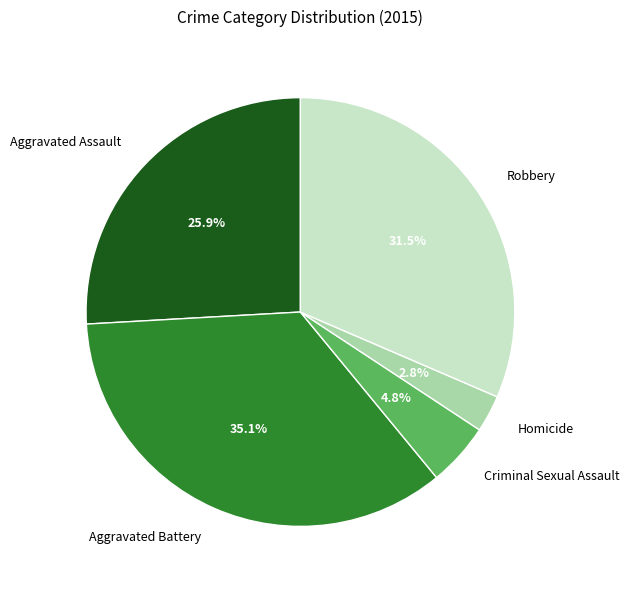

Which has a higher value, Robbery or Criminal Sexual Assault?

Robbery